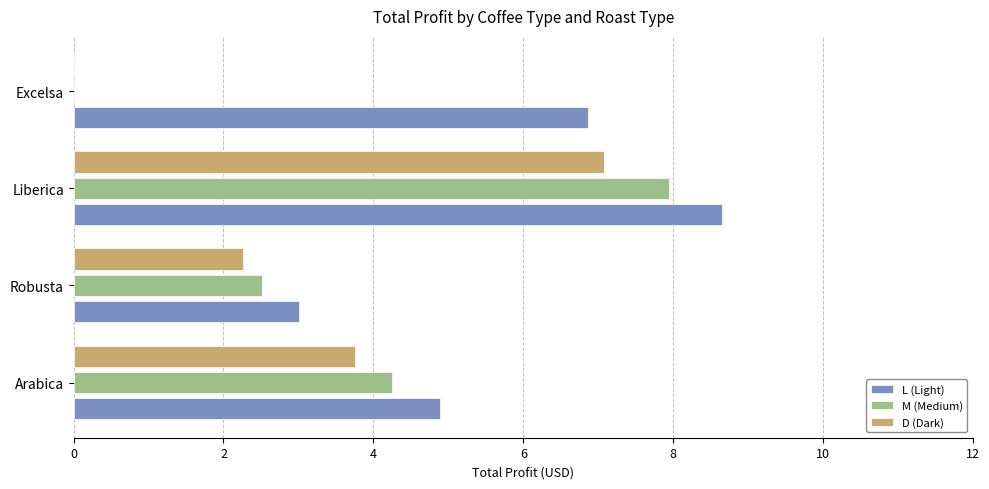

Between Liberica and Excelsa, which series saw the biggest shift?

M (Medium)